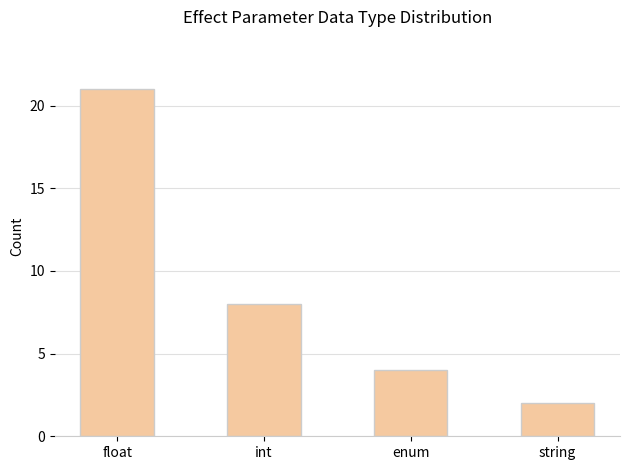

What is the difference between the maximum and minimum values?

19